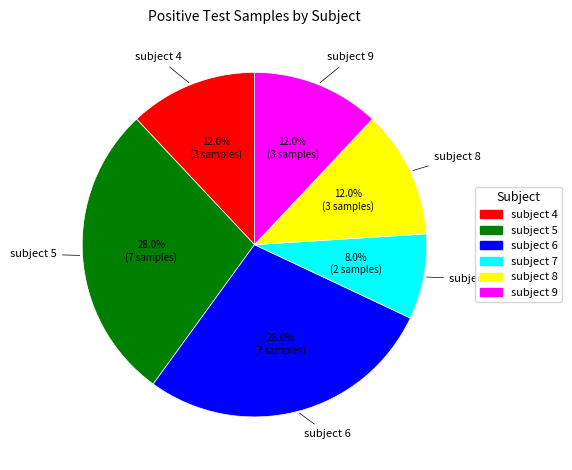

Combined, what portion of the pie is subject 5 and subject 9?

40.0%